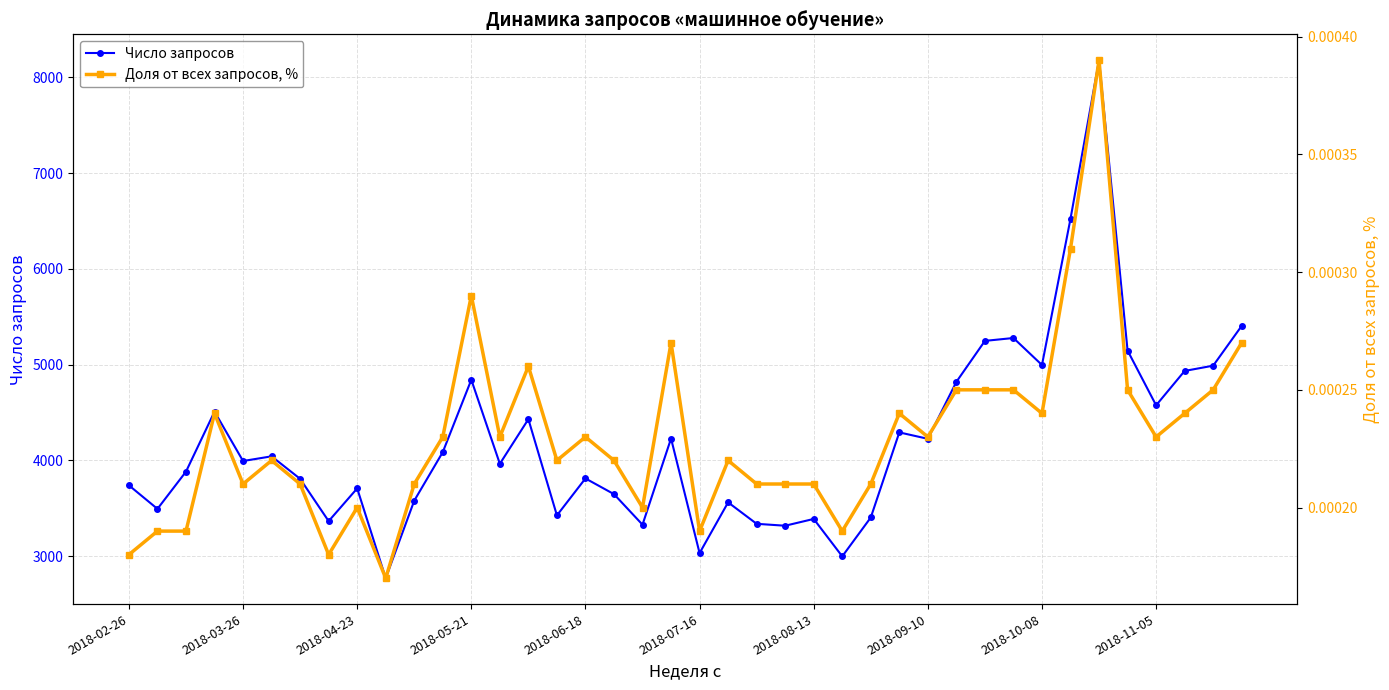

What is the maximum value for Число запросов?

8180